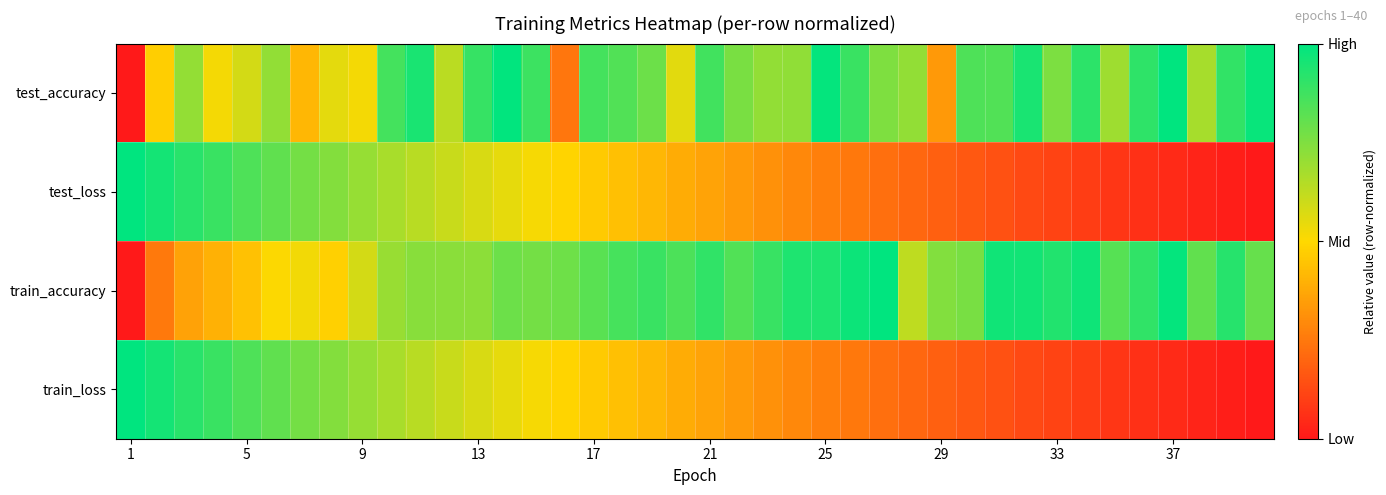

Reading left to right, list all the values displayed in this chart.

test_accuracy: 0.0	0.5	0.7	0.5	0.6	0.7	0.4	0.6	0.5	0.9	0.9	0.6	0.9	1.0	0.9	0.2	0.9	0.8	0.8	0.6	0.9	0.8	0.7	0.7	1.0	0.9	0.8	0.7	0.3	0.8	0.8	0.9	0.8	0.9	0.7	0.9	1.0	0.7	0.9	1.0
test_loss: 1.0	1.0	0.9	0.9	0.8	0.8	0.8	0.7	0.7	0.7	0.6	0.6	0.6	0.5	0.5	0.5	0.5	0.4	0.4	0.4	0.4	0.3	0.3	0.3	0.3	0.2	0.2	0.2	0.2	0.2	0.1	0.1	0.1	0.1	0.1	0.1	0.0	0.0	0.0	0.0
train_accuracy: 0.0	0.3	0.4	0.4	0.4	0.5	0.5	0.5	0.6	0.7	0.7	0.7	0.7	0.8	0.8	0.8	0.8	0.9	0.9	0.9	0.9	0.8	0.9	0.9	0.9	1.0	1.0	0.6	0.7	0.8	1.0	1.0	0.9	1.0	0.8	0.9	1.0	0.8	0.9	0.8
train_loss: 1.0	1.0	0.9	0.9	0.8	0.8	0.8	0.7	0.7	0.7	0.6	0.6	0.6	0.5	0.5	0.5	0.5	0.4	0.4	0.4	0.4	0.3	0.3	0.3	0.3	0.2	0.2	0.2	0.2	0.2	0.1	0.1	0.1	0.1	0.1	0.1	0.0	0.0	0.0	0.0